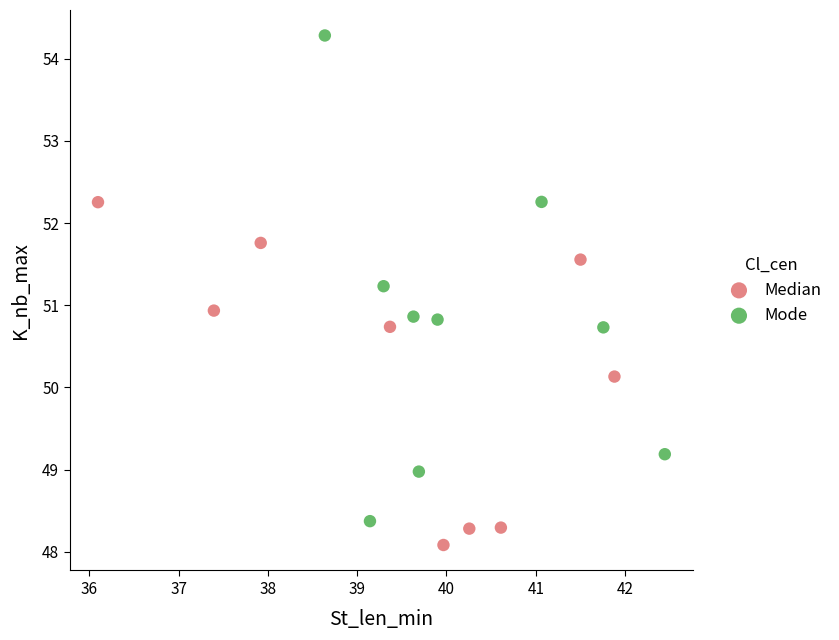

Which series reaches the minimum Y coordinate?

Median